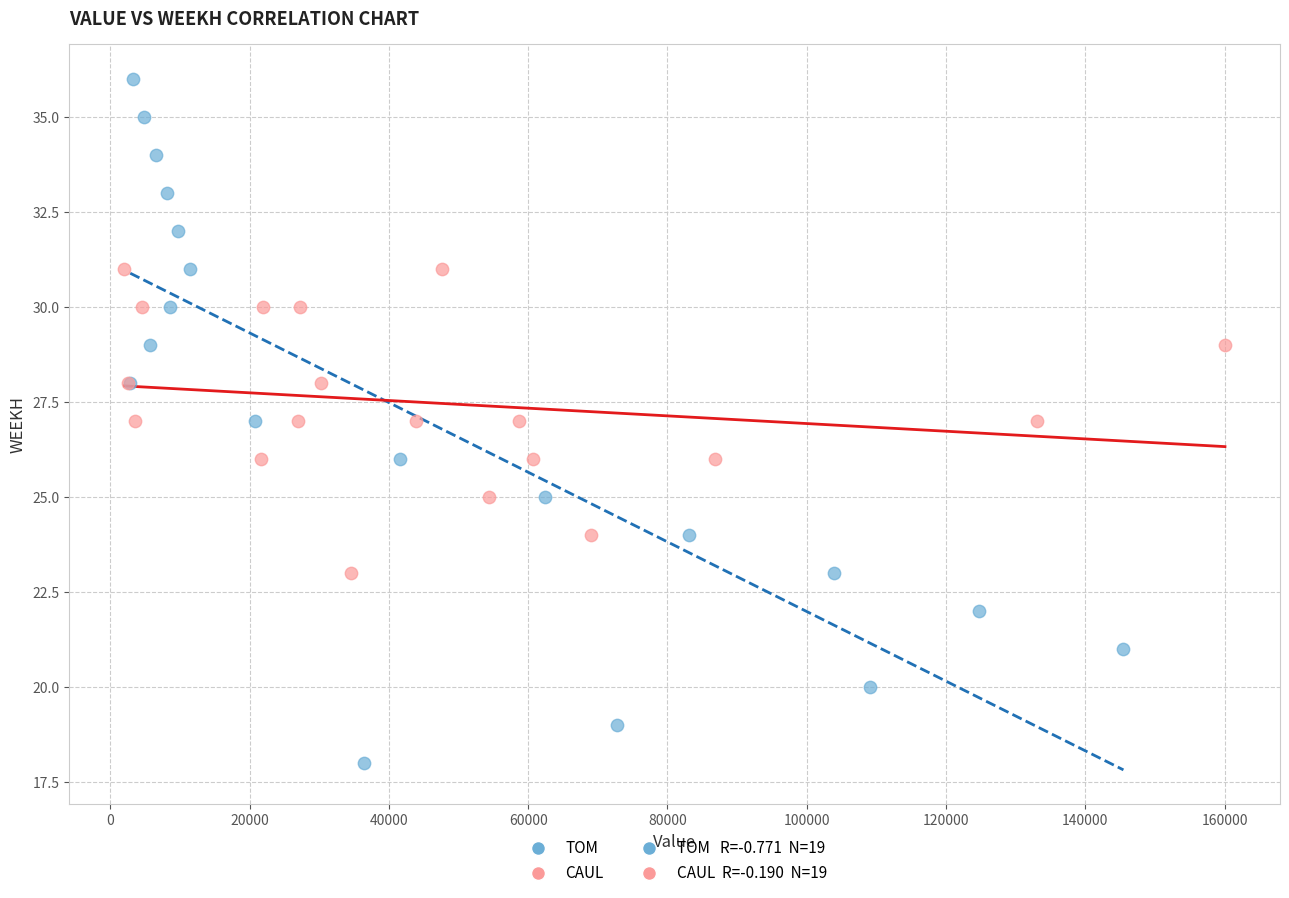

Which series has the largest Y range (max minus min)?

TOM